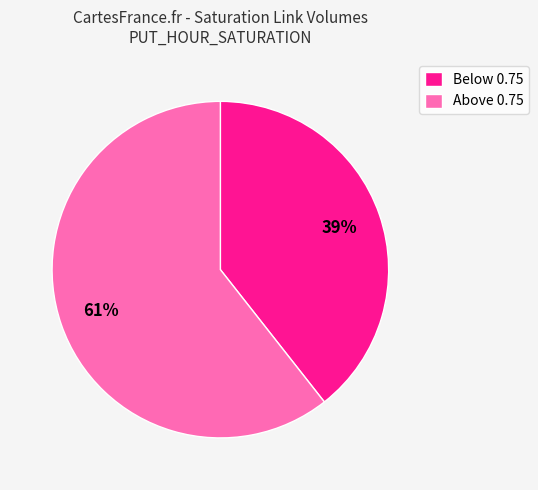

Which category accounts for the majority?

Above 0.75